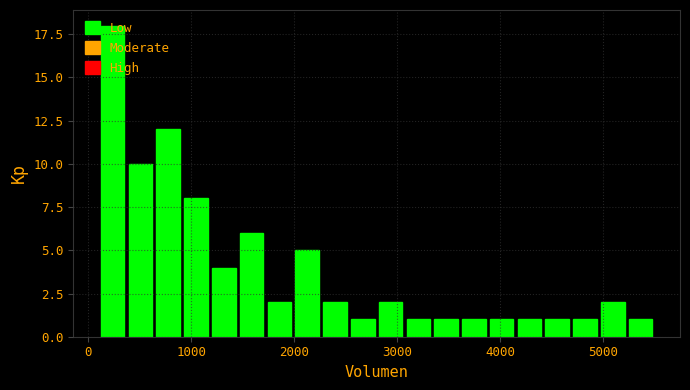

Around what value on the x-axis is the tallest bar? Give the approximate position of its centre, as read against the axis.

200